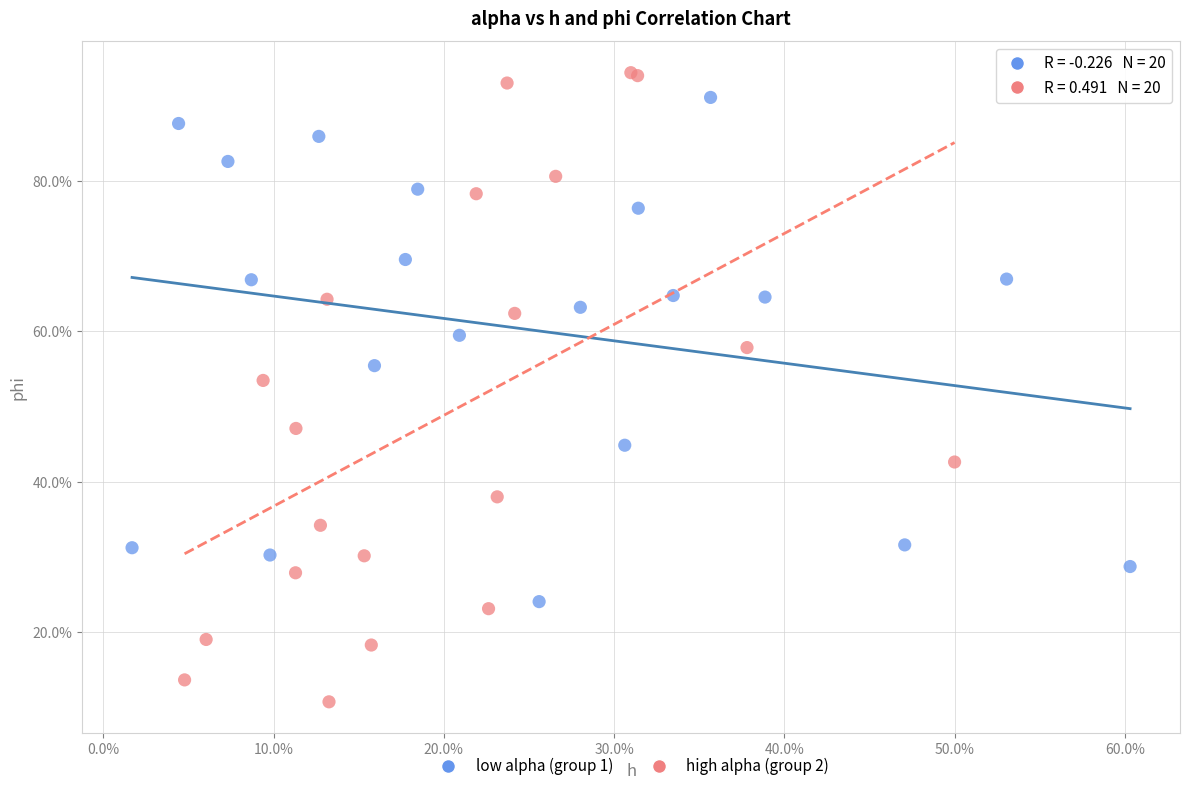

Which series reaches the maximum Y coordinate?

high alpha (group 2)